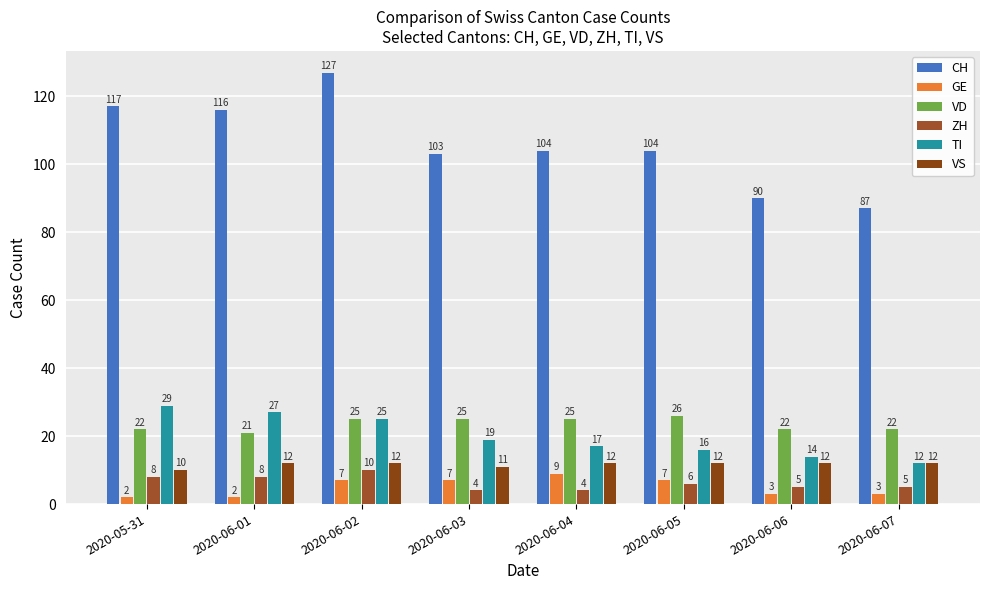

Between 2020-06-03 and 2020-06-07, which series saw the biggest shift?

CH